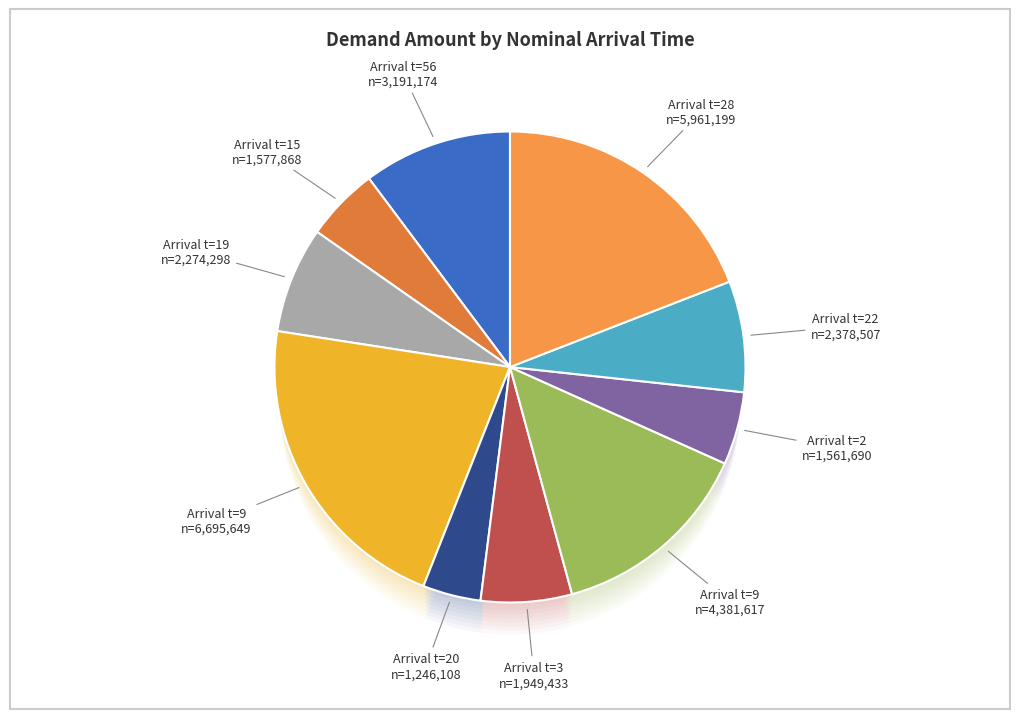

To the nearest percent, what portion does 19 represent?

7%